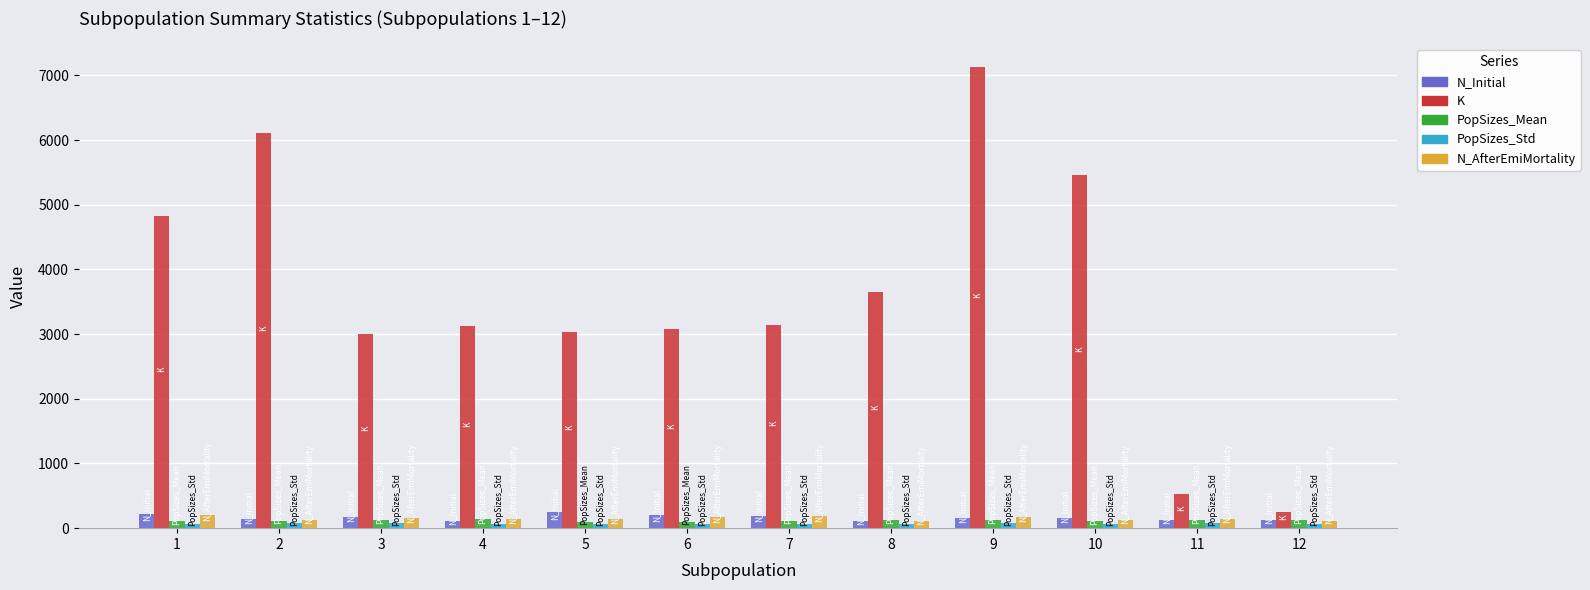

Are the bars grouped side by side (vs. stacked)?

Yes